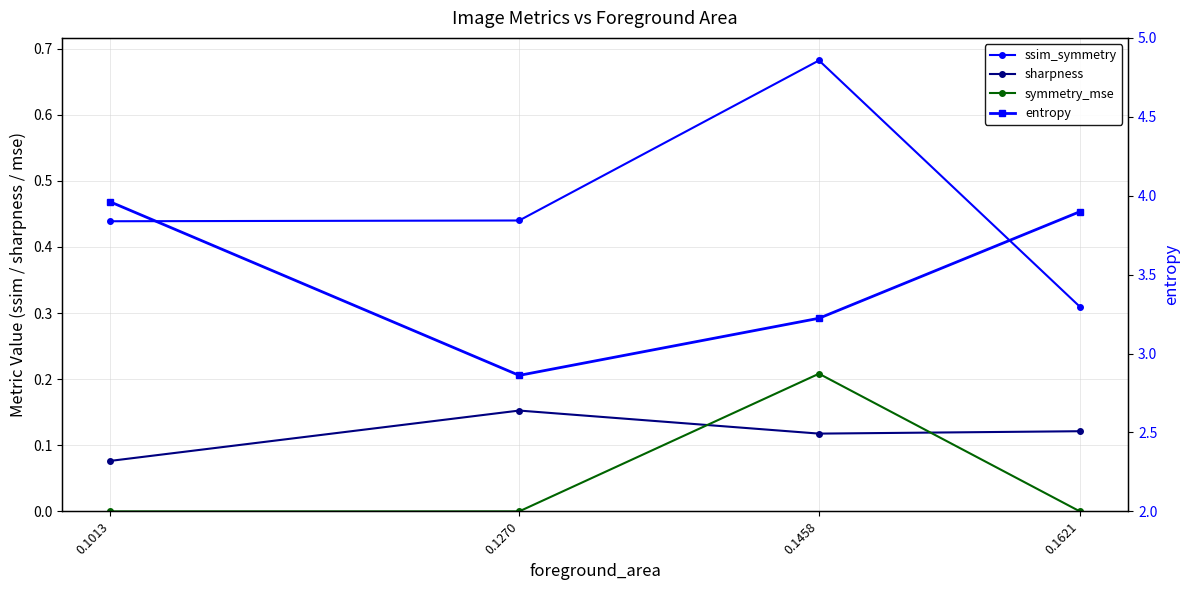

True or false: entropy has a value of 4.5 at 0.1270.

False